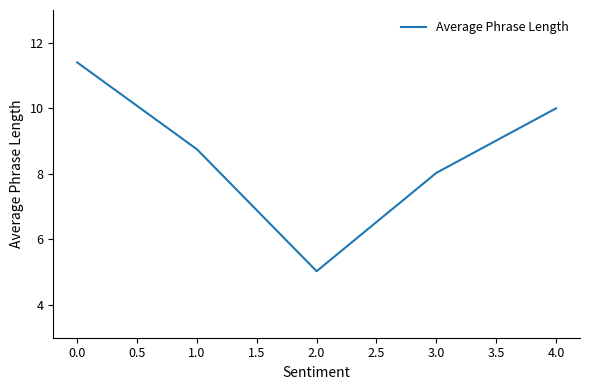

What is the average value?

8.6